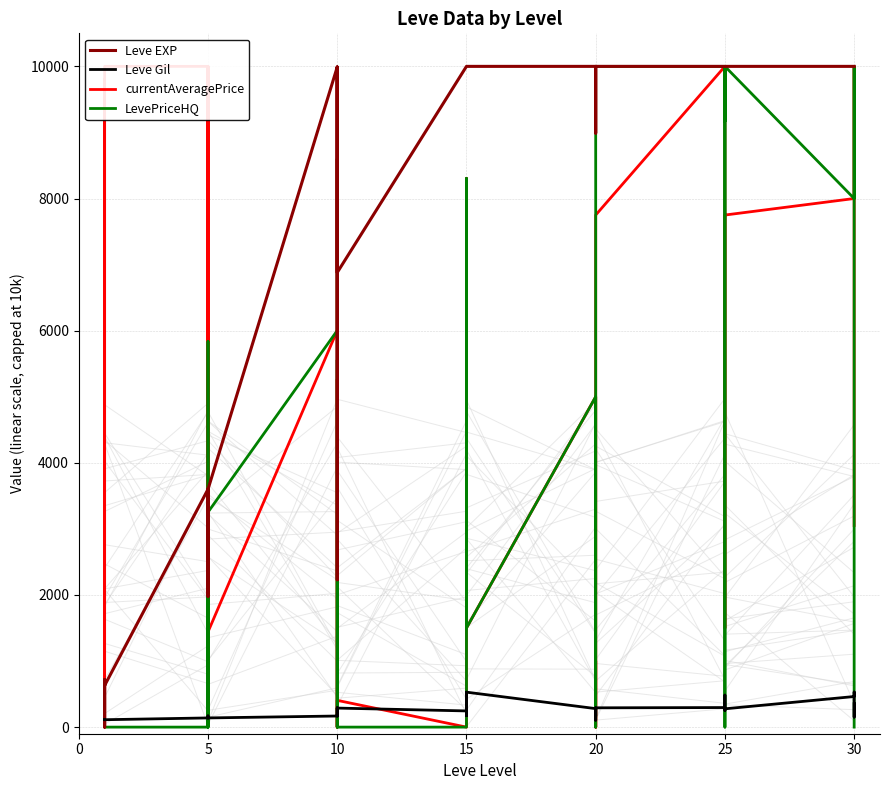

What is the average value of the currentAveragePrice series?

4509